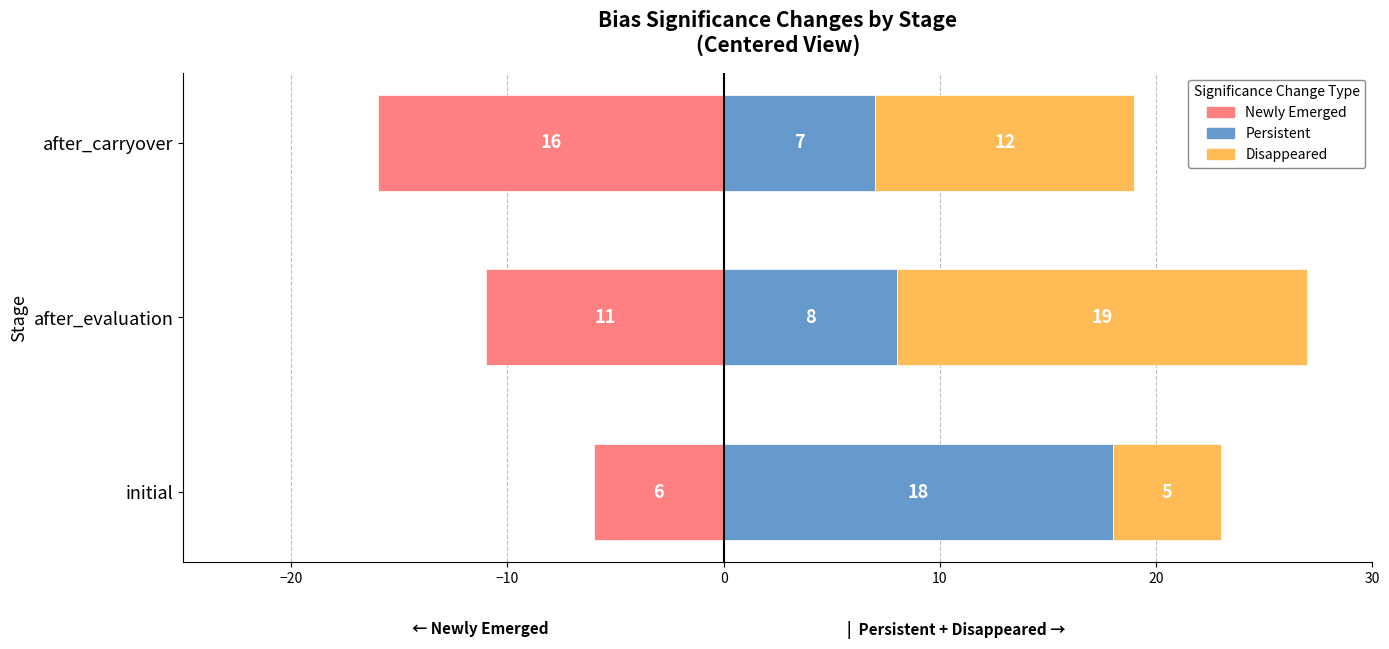

True or false: Newly Emerged has a value of -22 at after_carryover.

False